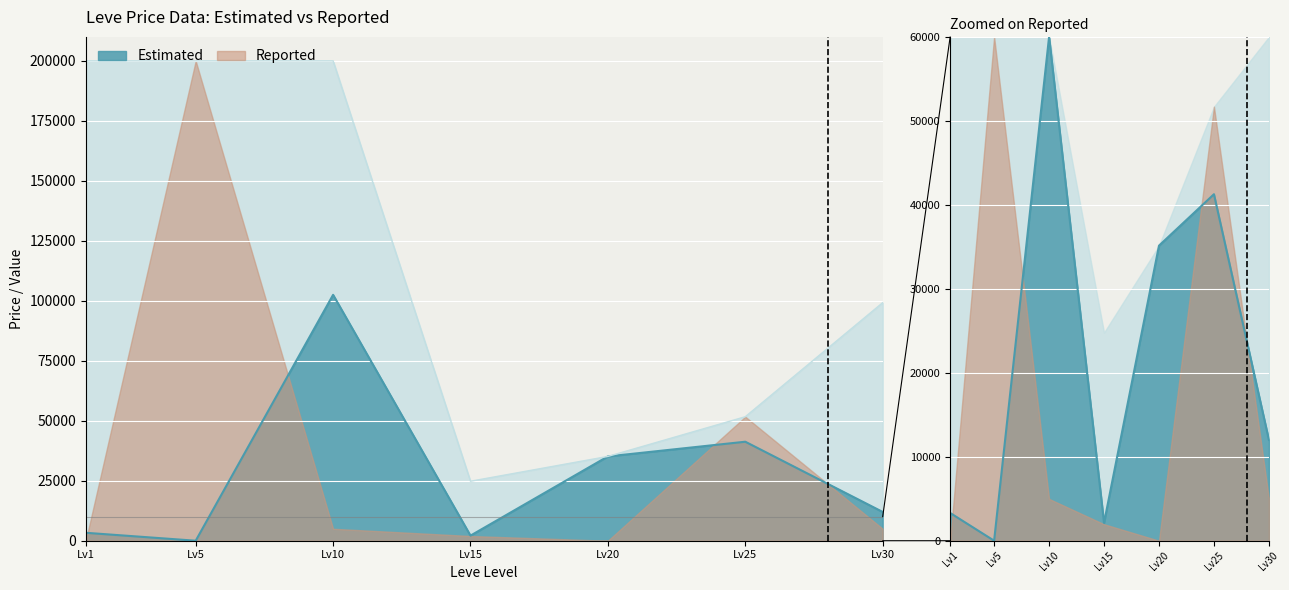

Rank the categories by value from lowest to highest.

Lv5, Lv15, Lv1, Lv30, Lv20, Lv25, Lv10